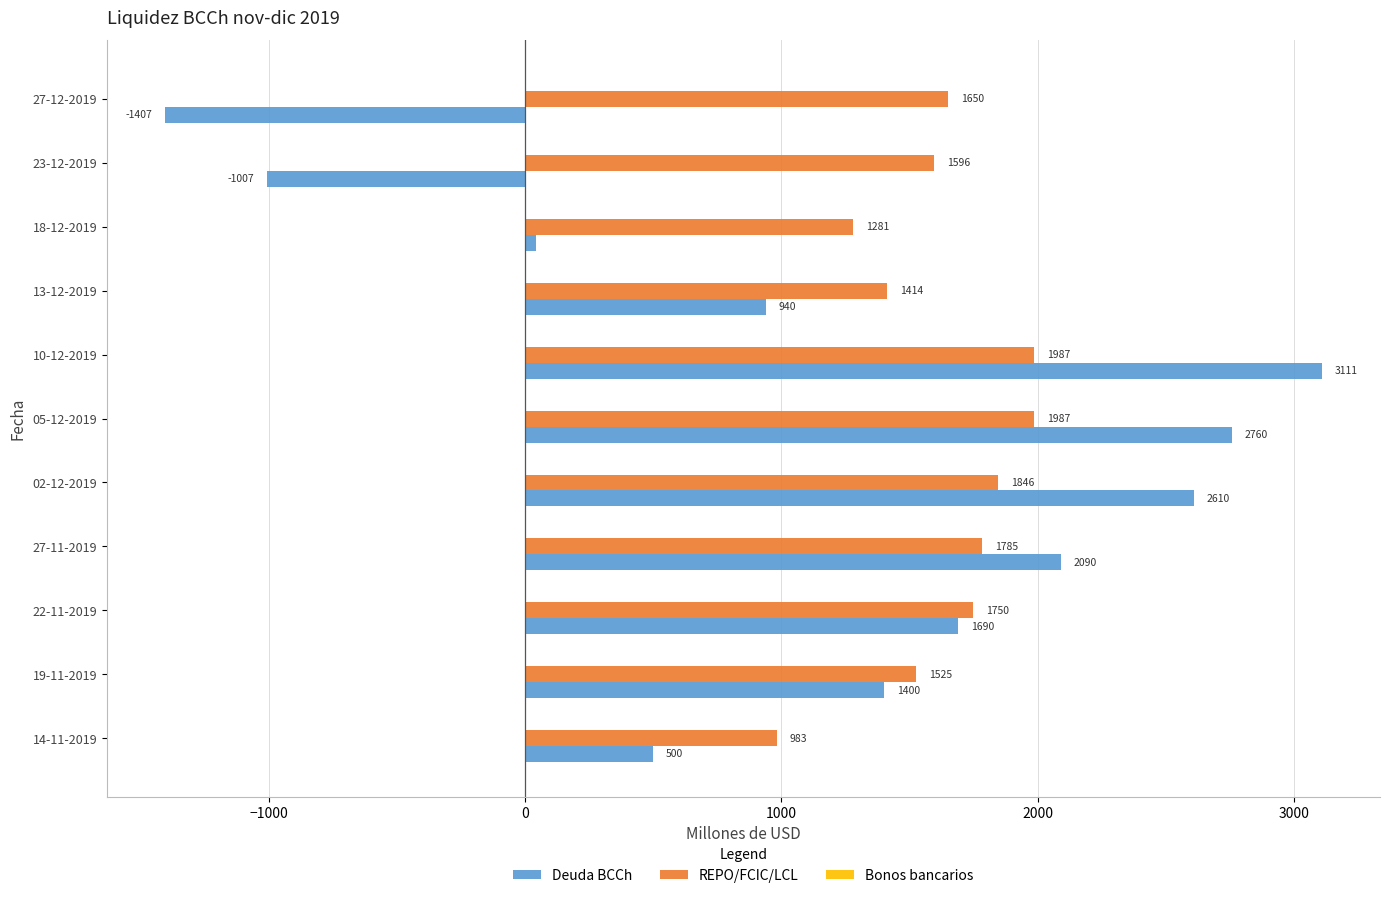

Is it true that REPO/FCIC/LCL equals 1750 at 22-11-2019?

True